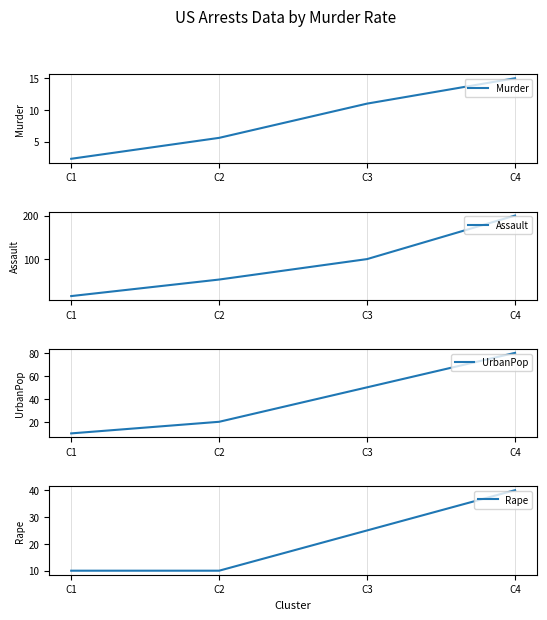

True or false: Murder has a value of 15.0 at C4.

True